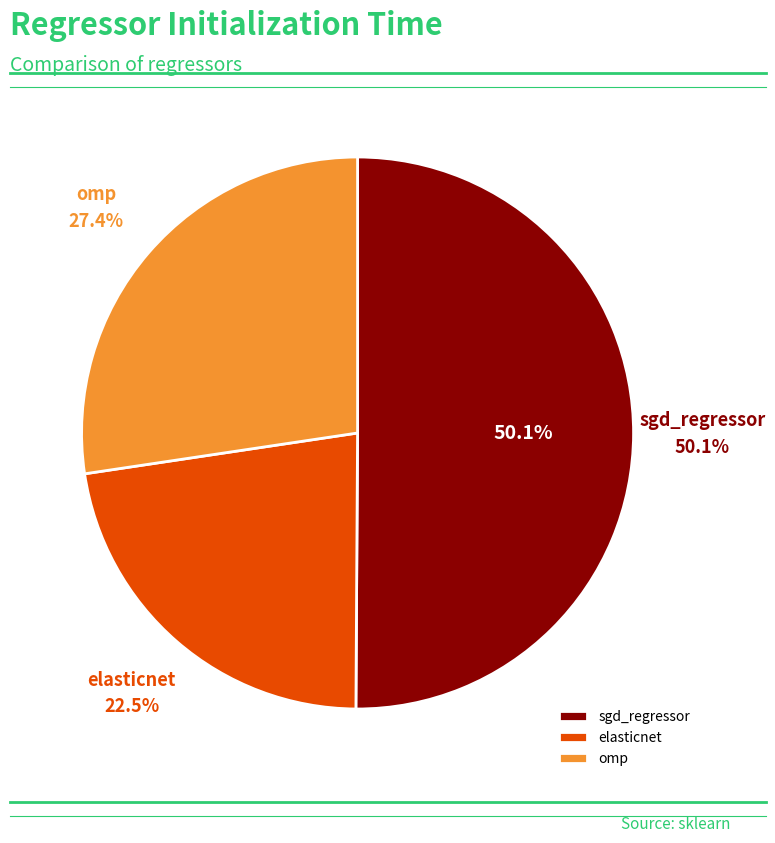

How many segments does this pie chart have?

3